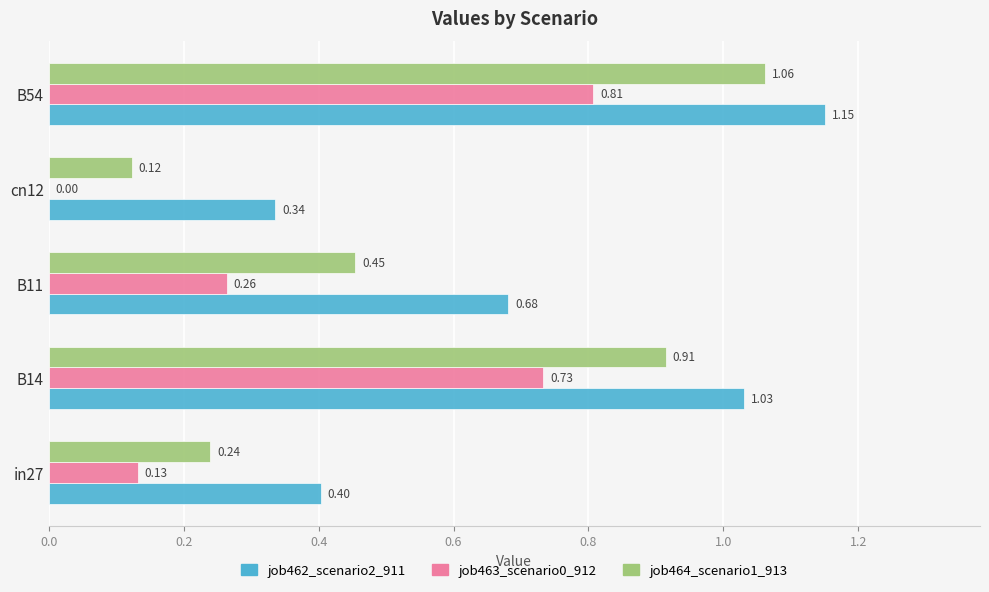

What are all the series names shown in the legend?

job462_scenario2_911, job463_scenario0_912, job464_scenario1_913